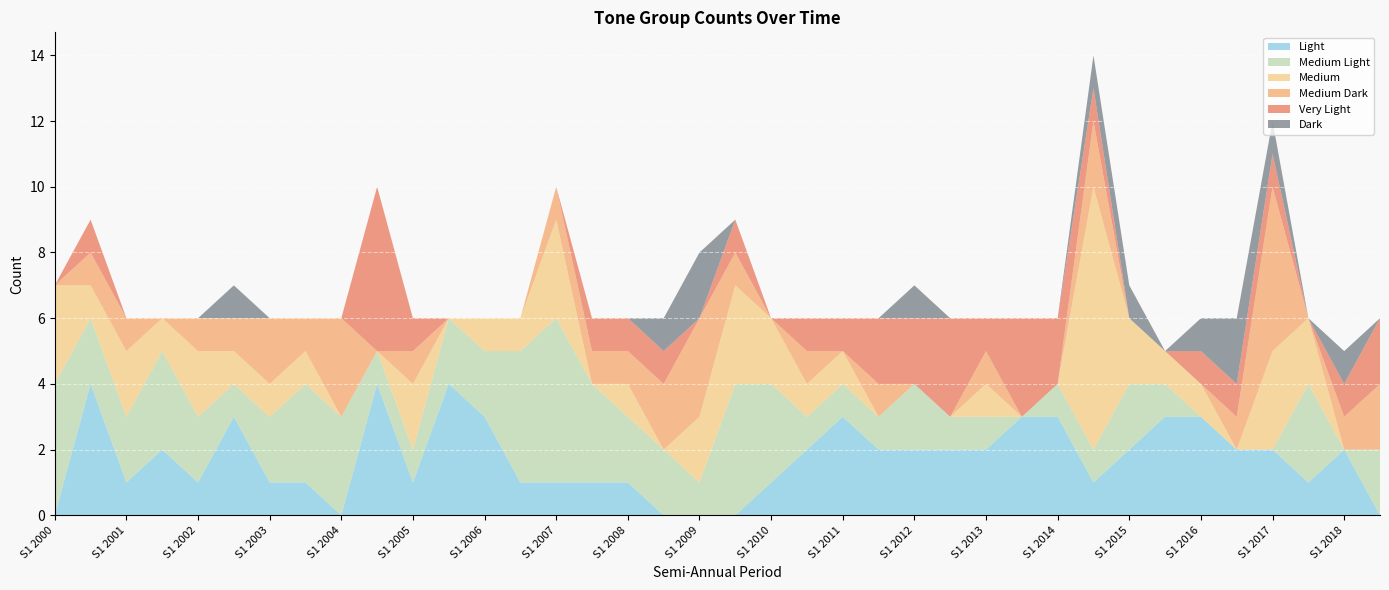

Reading left to right, what are all the values shown in this chart?

Light: S1 2000=0	S2 2000=4	S1 2001=1	S2 2001=2	S1 2002=1	S2 2002=3	S1 2003=1	S2 2003=1	S1 2004=0	S2 2004=4	S1 2005=1	S2 2005=4	S1 2006=3	S2 2006=1	S1 2007=1	S2 2007=1	S1 2008=1	S2 2008=0	S1 2009=0	S2 2009=0	S1 2010=1	S2 2010=2	S1 2011=3	S2 2011=2	S1 2012=2	S2 2012=2	S1 2013=2	S2 2013=3	S1 2014=3	S2 2014=1	S1 2015=2	S2 2015=3	S1 2016=3	S2 2016=2	S1 2017=2	S2 2017=1	S1 2018=2	S2 2018=0
Medium Light: S1 2000=4	S2 2000=2	S1 2001=2	S2 2001=3	S1 2002=2	S2 2002=1	S1 2003=2	S2 2003=3	S1 2004=3	S2 2004=1	S1 2005=1	S2 2005=2	S1 2006=2	S2 2006=4	S1 2007=5	S2 2007=3	S1 2008=2	S2 2008=2	S1 2009=1	S2 2009=4	S1 2010=3	S2 2010=1	S1 2011=1	S2 2011=1	S1 2012=2	S2 2012=1	S1 2013=1	S2 2013=0	S1 2014=1	S2 2014=1	S1 2015=2	S2 2015=1	S1 2016=0	S2 2016=0	S1 2017=0	S2 2017=3	S1 2018=0	S2 2018=2
Medium: S1 2000=3	S2 2000=1	S1 2001=2	S2 2001=1	S1 2002=2	S2 2002=1	S1 2003=1	S2 2003=1	S1 2004=0	S2 2004=0	S1 2005=2	S2 2005=0	S1 2006=1	S2 2006=1	S1 2007=3	S2 2007=0	S1 2008=1	S2 2008=0	S1 2009=2	S2 2009=3	S1 2010=2	S2 2010=1	S1 2011=1	S2 2011=0	S1 2012=0	S2 2012=0	S1 2013=1	S2 2013=0	S1 2014=0	S2 2014=8	S1 2015=2	S2 2015=1	S1 2016=1	S2 2016=0	S1 2017=3	S2 2017=2	S1 2018=0	S2 2018=0
Medium Dark: S1 2000=0	S2 2000=1	S1 2001=1	S2 2001=0	S1 2002=1	S2 2002=1	S1 2003=2	S2 2003=1	S1 2004=3	S2 2004=0	S1 2005=1	S2 2005=0	S1 2006=0	S2 2006=0	S1 2007=1	S2 2007=1	S1 2008=1	S2 2008=2	S1 2009=3	S2 2009=1	S1 2010=0	S2 2010=1	S1 2011=0	S2 2011=1	S1 2012=0	S2 2012=0	S1 2013=1	S2 2013=0	S1 2014=0	S2 2014=2	S1 2015=0	S2 2015=0	S1 2016=0	S2 2016=1	S1 2017=5	S2 2017=0	S1 2018=1	S2 2018=2
Very Light: S1 2000=0	S2 2000=1	S1 2001=0	S2 2001=0	S1 2002=0	S2 2002=0	S1 2003=0	S2 2003=0	S1 2004=0	S2 2004=5	S1 2005=1	S2 2005=0	S1 2006=0	S2 2006=0	S1 2007=0	S2 2007=1	S1 2008=1	S2 2008=1	S1 2009=0	S2 2009=1	S1 2010=0	S2 2010=1	S1 2011=1	S2 2011=2	S1 2012=2	S2 2012=3	S1 2013=1	S2 2013=3	S1 2014=2	S2 2014=1	S1 2015=0	S2 2015=0	S1 2016=1	S2 2016=1	S1 2017=1	S2 2017=0	S1 2018=1	S2 2018=2
Dark: S1 2000=0	S2 2000=0	S1 2001=0	S2 2001=0	S1 2002=0	S2 2002=1	S1 2003=0	S2 2003=0	S1 2004=0	S2 2004=0	S1 2005=0	S2 2005=0	S1 2006=0	S2 2006=0	S1 2007=0	S2 2007=0	S1 2008=0	S2 2008=1	S1 2009=2	S2 2009=0	S1 2010=0	S2 2010=0	S1 2011=0	S2 2011=0	S1 2012=1	S2 2012=0	S1 2013=0	S2 2013=0	S1 2014=0	S2 2014=1	S1 2015=1	S2 2015=0	S1 2016=1	S2 2016=2	S1 2017=1	S2 2017=0	S1 2018=1	S2 2018=0